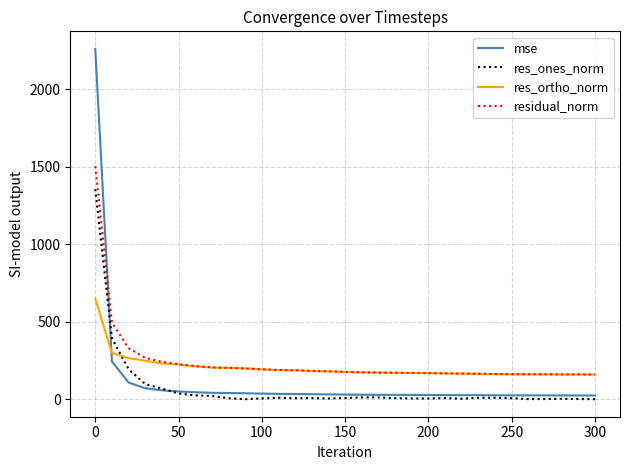

List the series in order of their peak value, highest first.

mse, residual_norm, res_ones_norm, res_ortho_norm